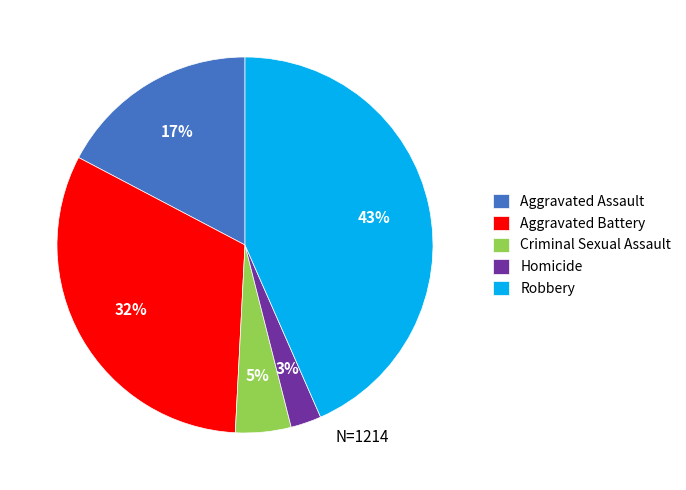

To the nearest percent, what portion does Aggravated Assault represent?

17%